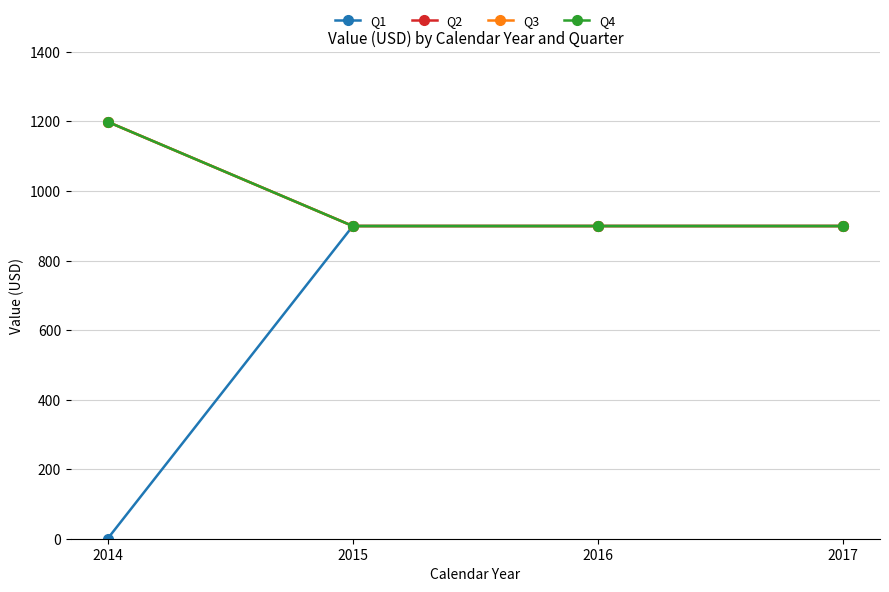

Reading right to left, extract all data points from this chart.

Q1: 2017=899.3	2016=899.3	2015=899.3	2014=0.0
Q2: 2017=899.3	2016=899.3	2015=899.3	2014=1199.1
Q3: 2017=899.3	2016=899.3	2015=899.3	2014=1199.1
Q4: 2017=899.3	2016=899.3	2015=899.3	2014=1199.1